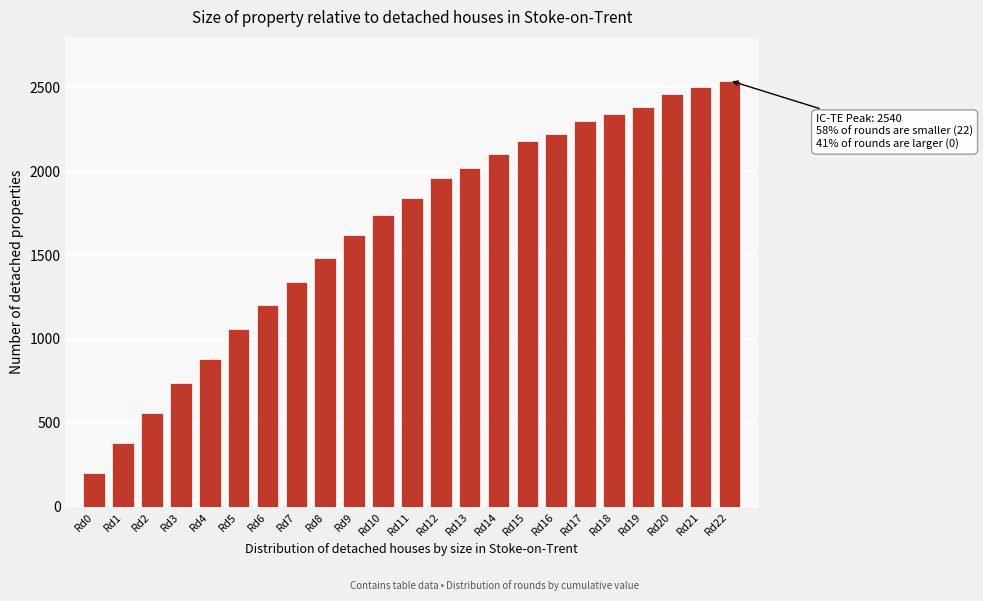

Reading left to right, list all the values displayed in this chart.

Rd0=200	Rd1=380	Rd2=560	Rd3=740	Rd4=880	Rd5=1060	Rd6=1200	Rd7=1340	Rd8=1480	Rd9=1620	Rd10=1740	Rd11=1840	Rd12=1960	Rd13=2020	Rd14=2100	Rd15=2180	Rd16=2220	Rd17=2300	Rd18=2340	Rd19=2380	Rd20=2460	Rd21=2500	Rd22=2540